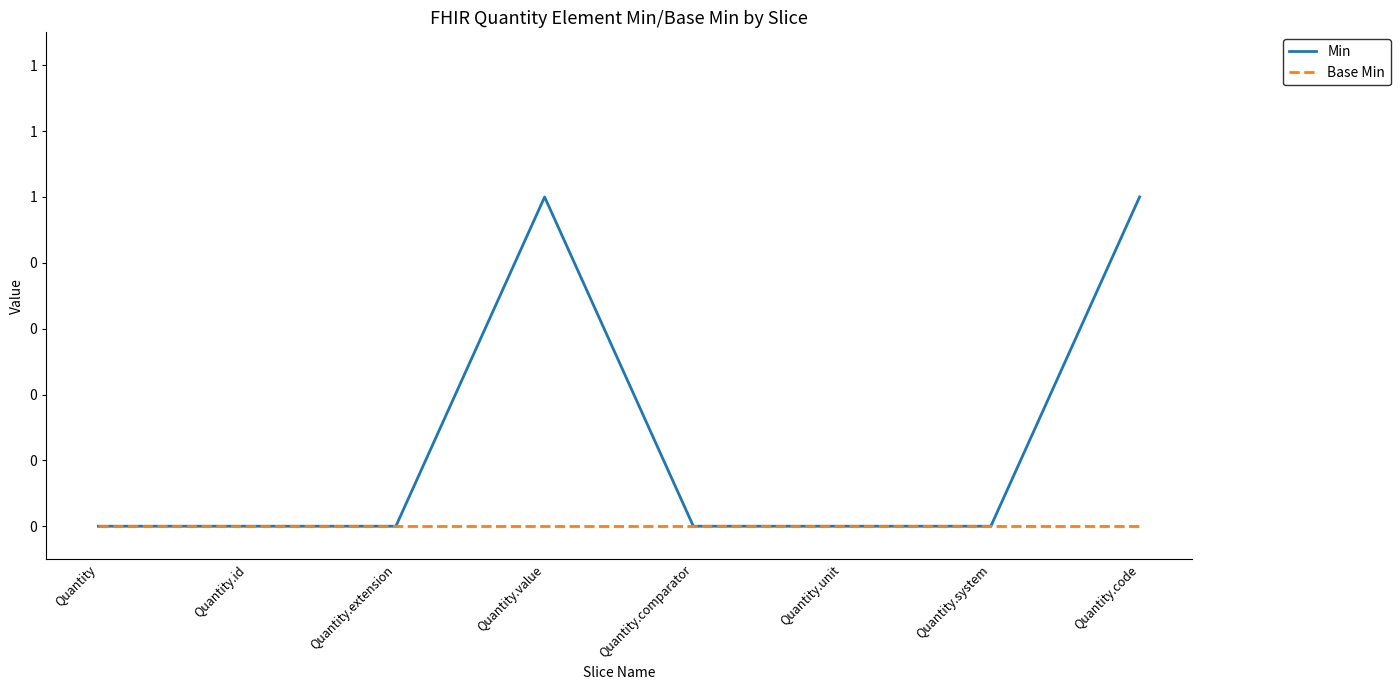

Which series has the widest spread of values?

Min